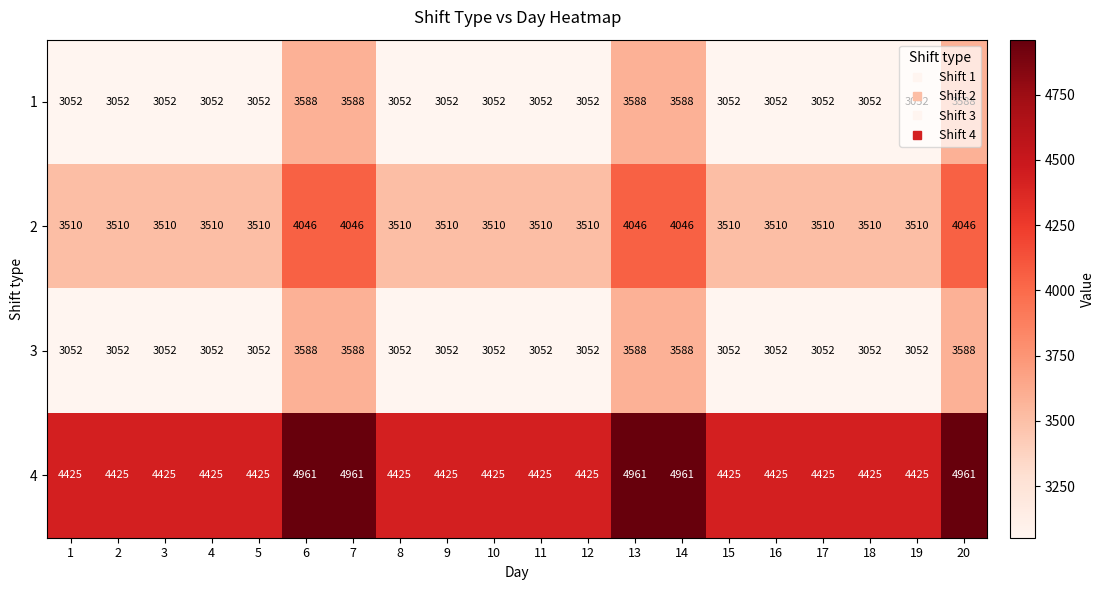

What is the greatest value displayed?

4961